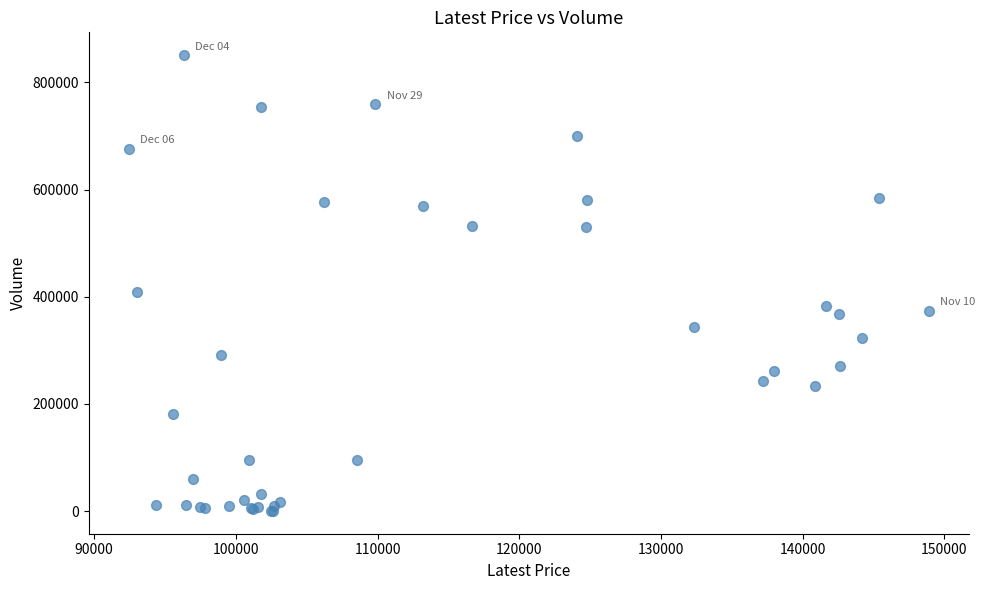

What Y value in the scatter plot is closest to 425677?

409821